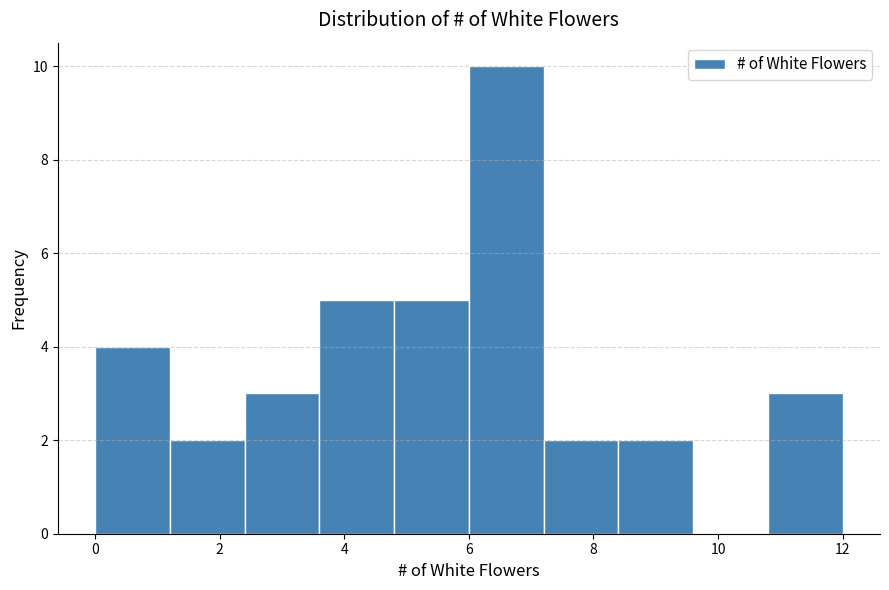

Reading left to right, transcribe this chart: for each bar, give the range it covers on the x-axis and its height. The values are not printed on the chart, so give them approximately, as read against the axis.

0.0 to 1.2: 4
1.2 to 2.4: 2
2.4 to 3.6: 3
3.6 to 4.8: 5
4.8 to 6.0: 5
6.0 to 7.2: 10
7.2 to 8.4: 2
8.4 to 9.6: 2
9.6 to 10.8: 0
10.8 to 12.0: 3